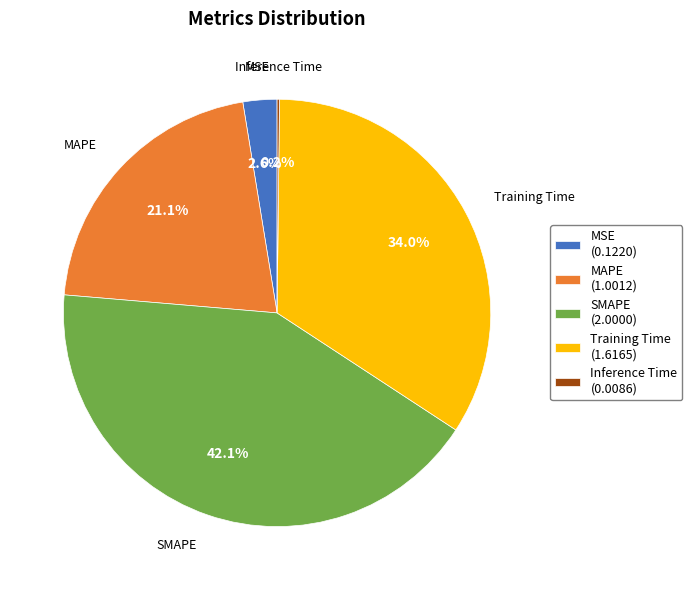

Which has a higher value, SMAPE (2.0000) or Training Time (1.6165)?

SMAPE (2.0000)